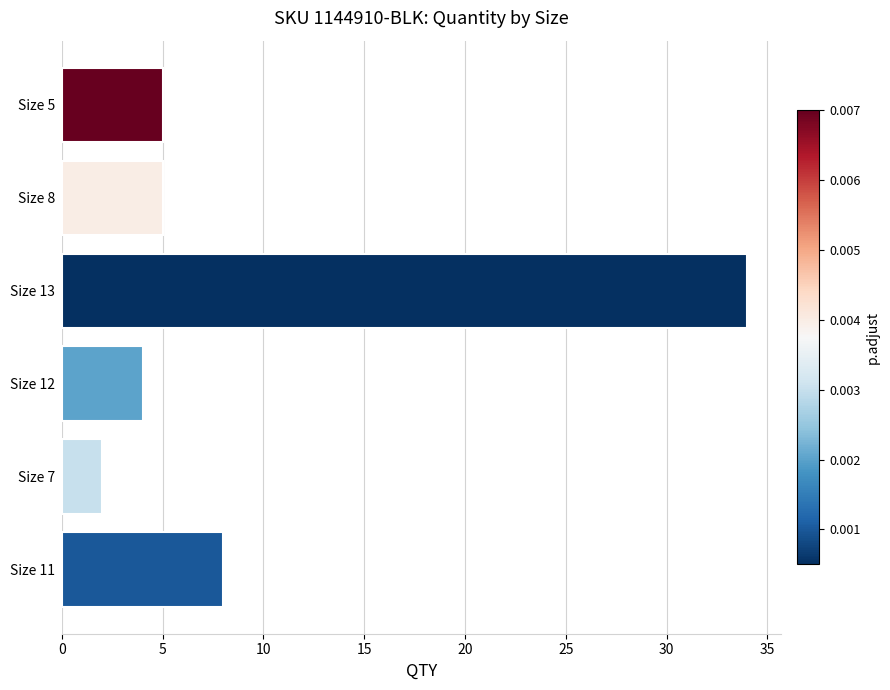

What is the minimum value shown in the chart?

2